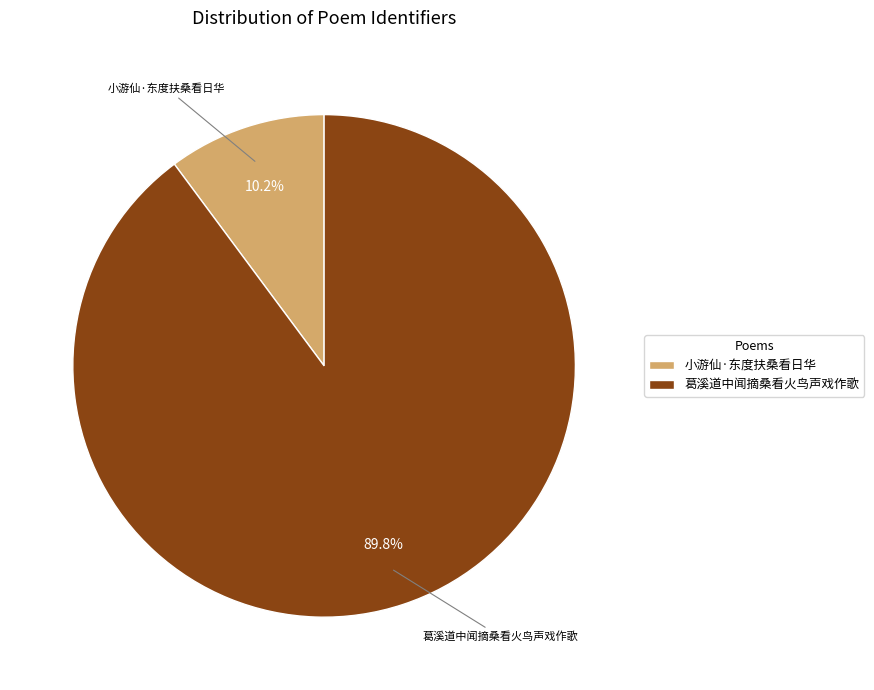

What percentage is NOT represented by 小游仙·东度扶桑看日华?

89.8%